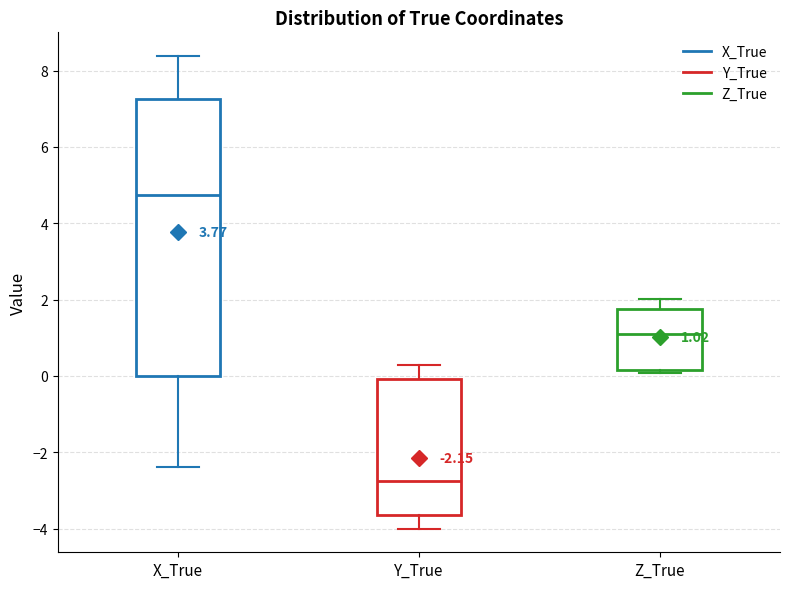

Which box has the highest median line?

X_True